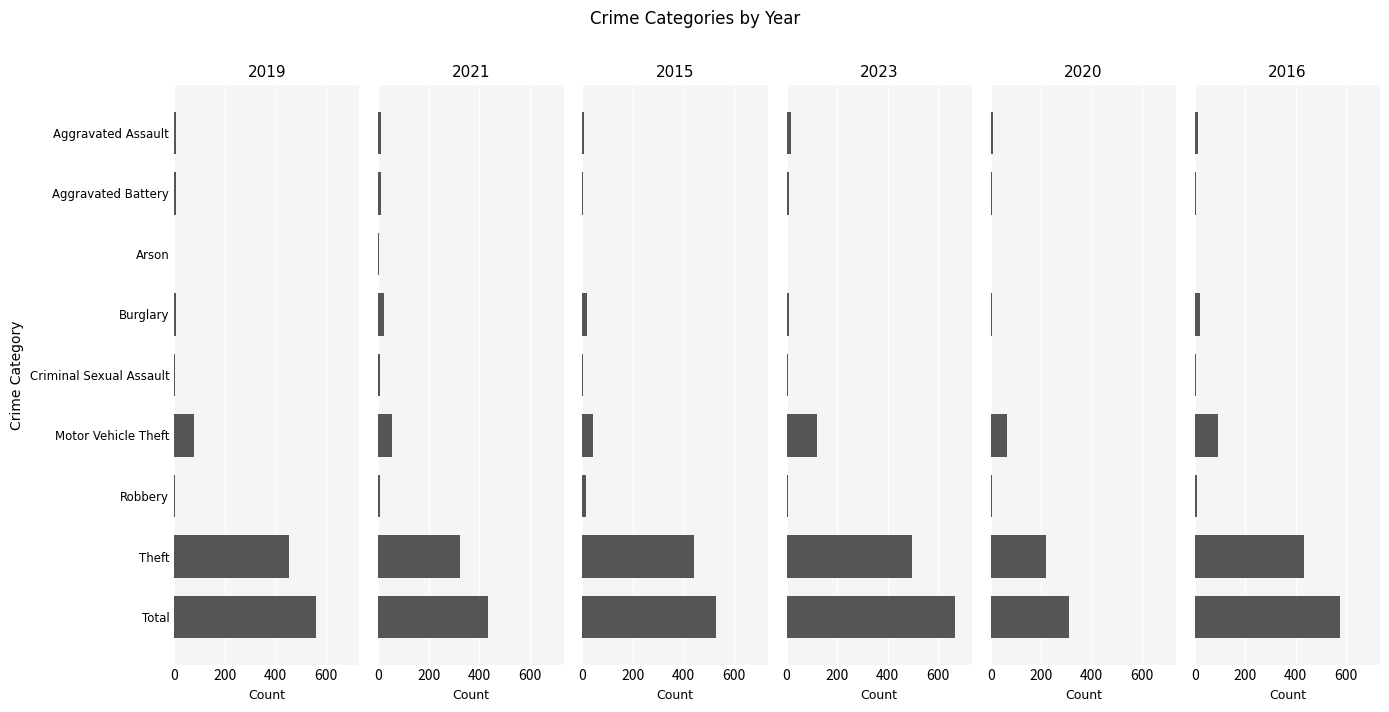

Reading right to left, extract all data points from this chart.

2019: 561	453	4	79	2	9	1	7	6
2021: 436	322	5	55	8	21	3	12	10
2015: 531	442	15	41	3	18	0	3	8
2023: 667	497	5	120	5	9	3	11	17
2020: 312	218	6	66	1	5	1	5	10
2016: 576	434	8	91	6	21	0	5	11